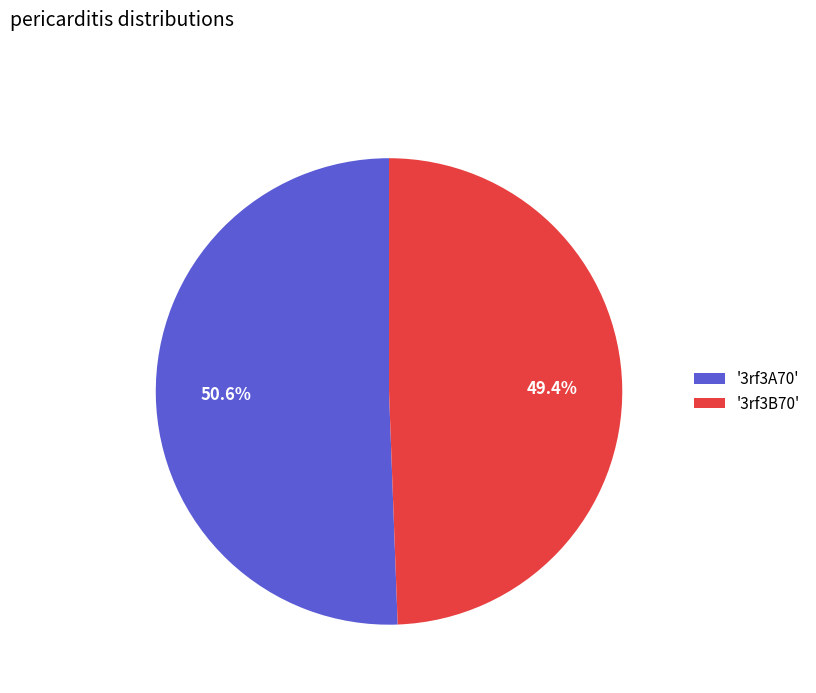

Which has a higher value, '3rf3A70' or '3rf3B70'?

'3rf3A70'